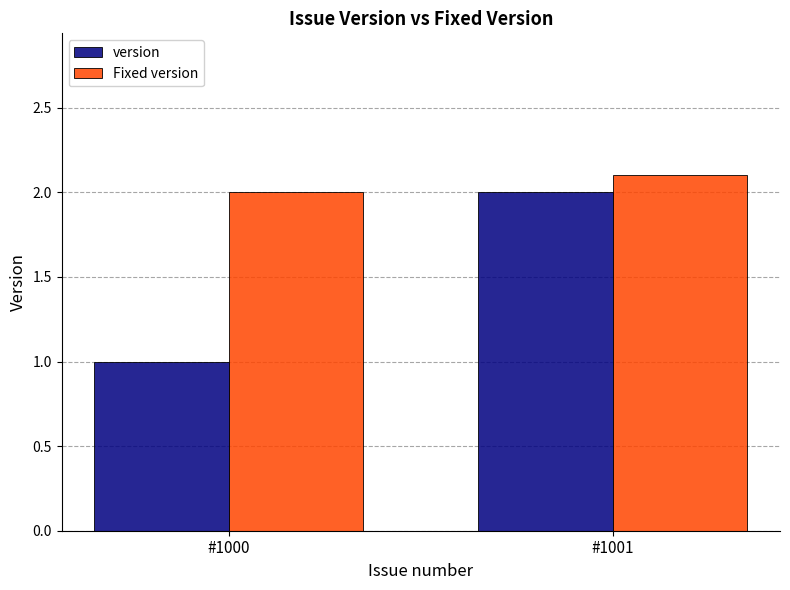

What is the spread (max minus min) of values at #1000?

1.0